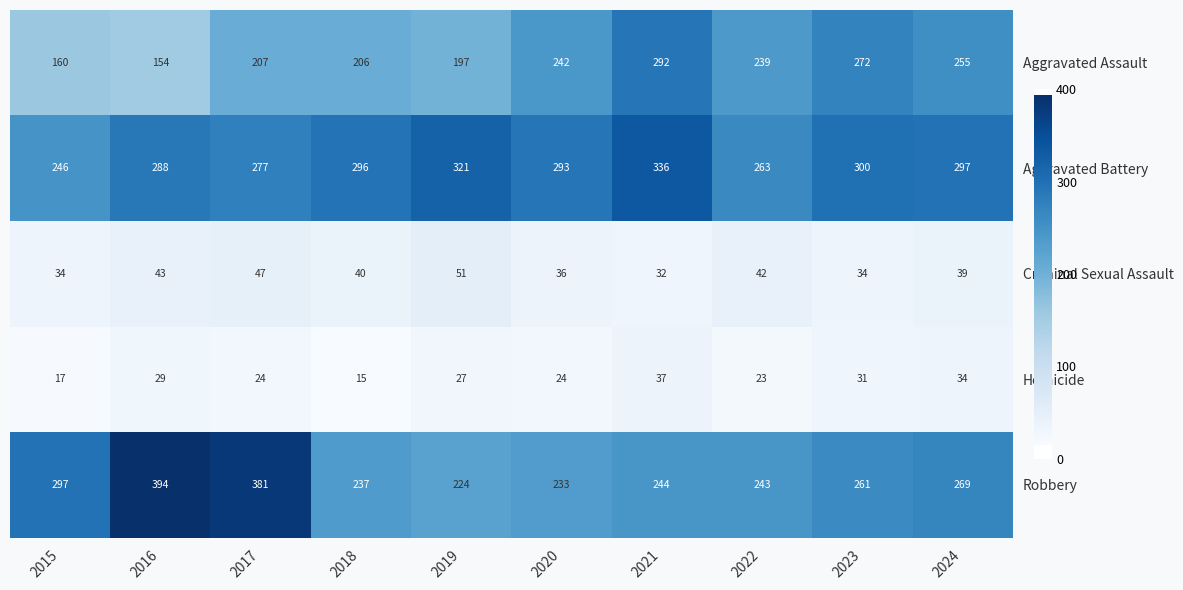

The Aggravated Battery series shows 424 at 2022. True or false?

False